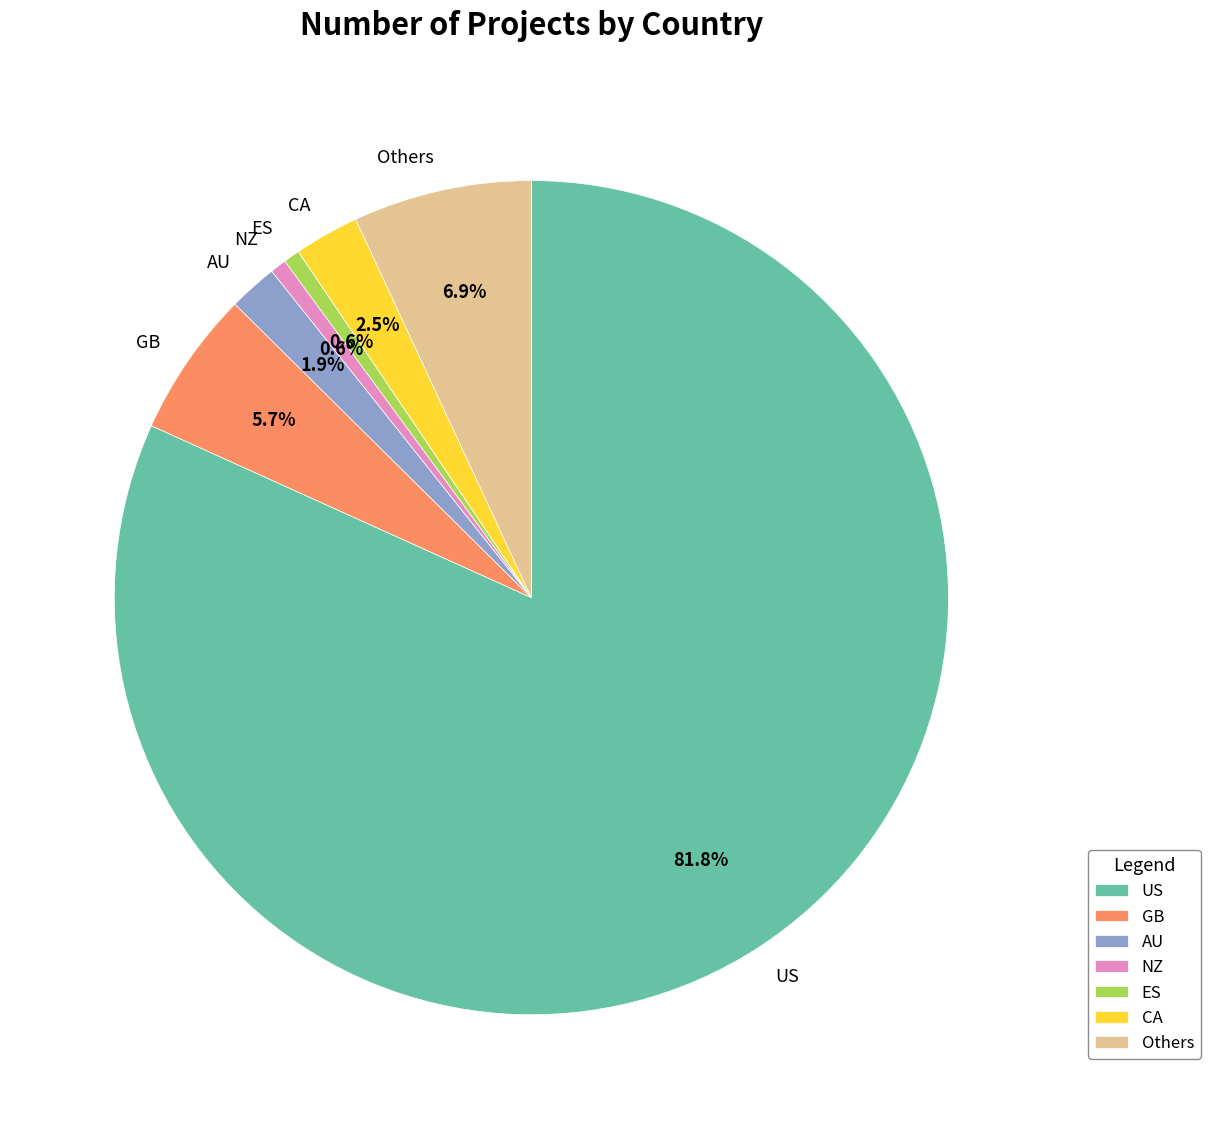

Which slice represents more than half of the pie?

US